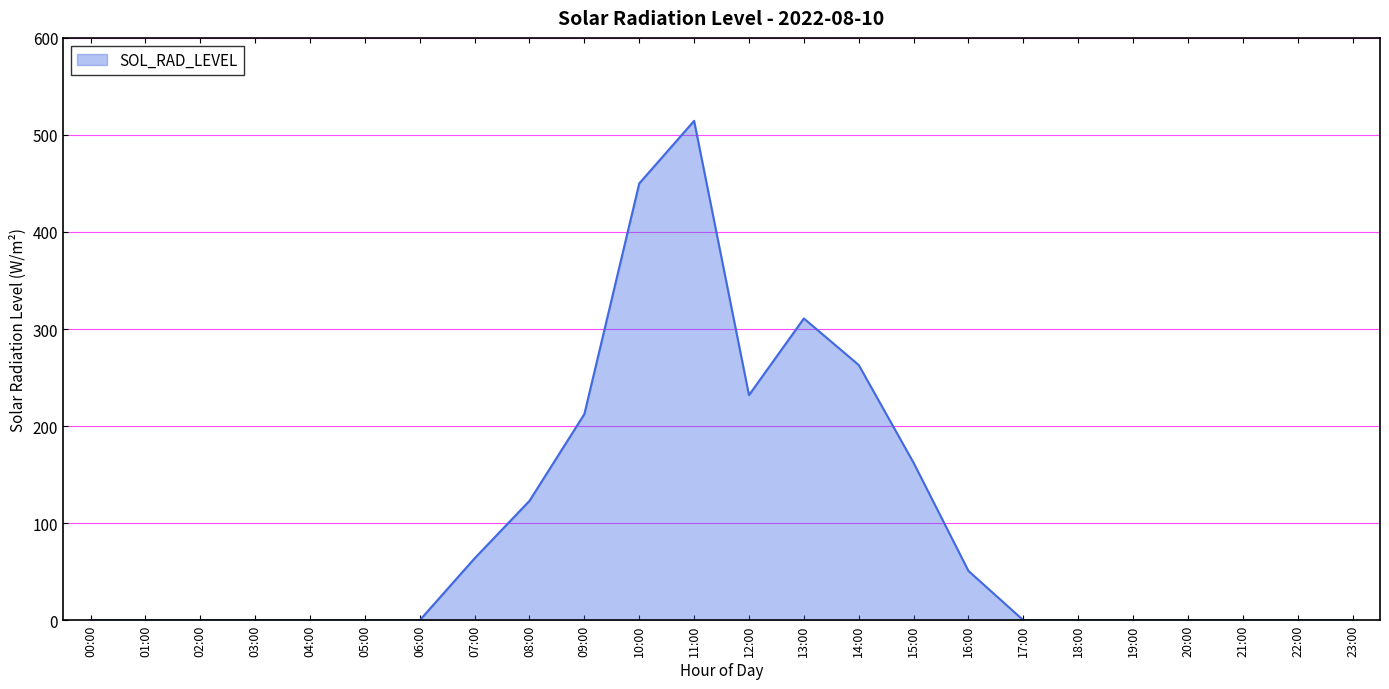

Which category has the highest value across all series?

11:00